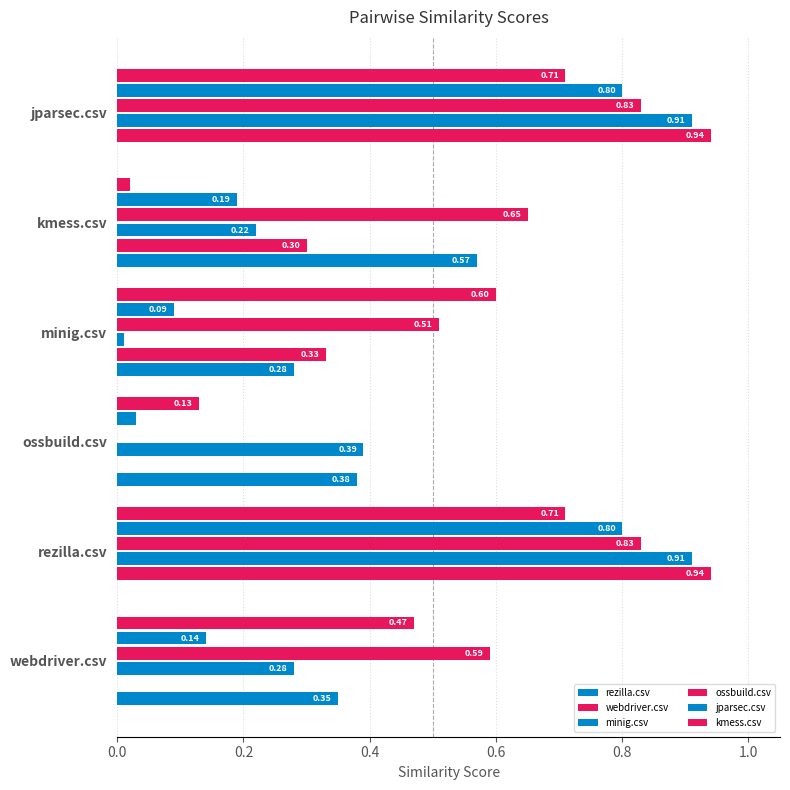

What is the label of the 1st bar from the right?

webdriver.csv